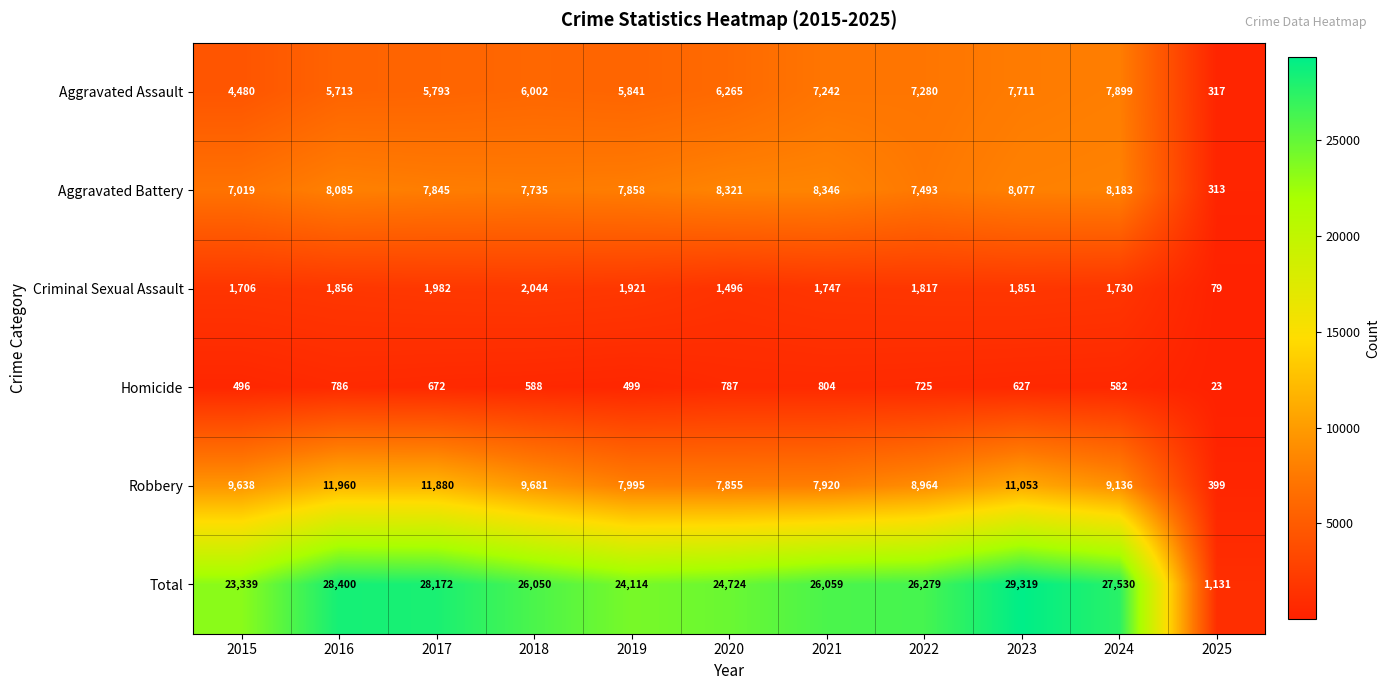

Which series has the largest range (max minus min)?

Total